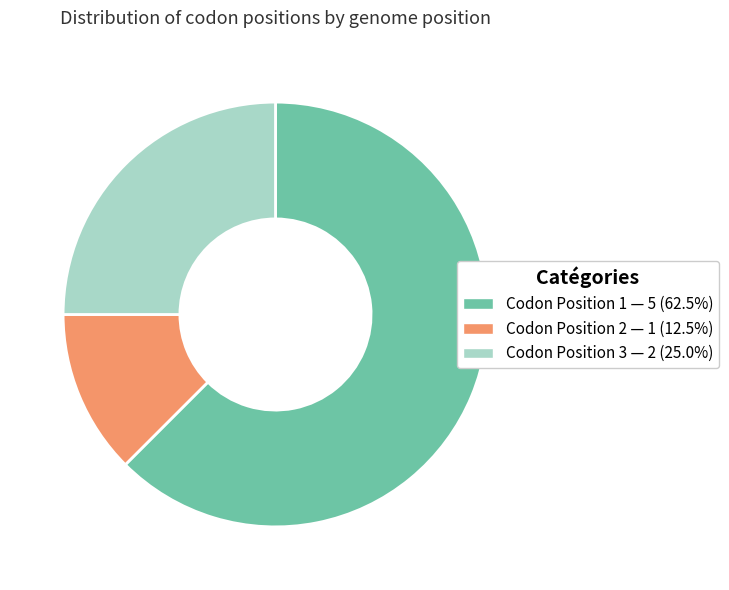

Is there a majority slice in this chart?

Yes